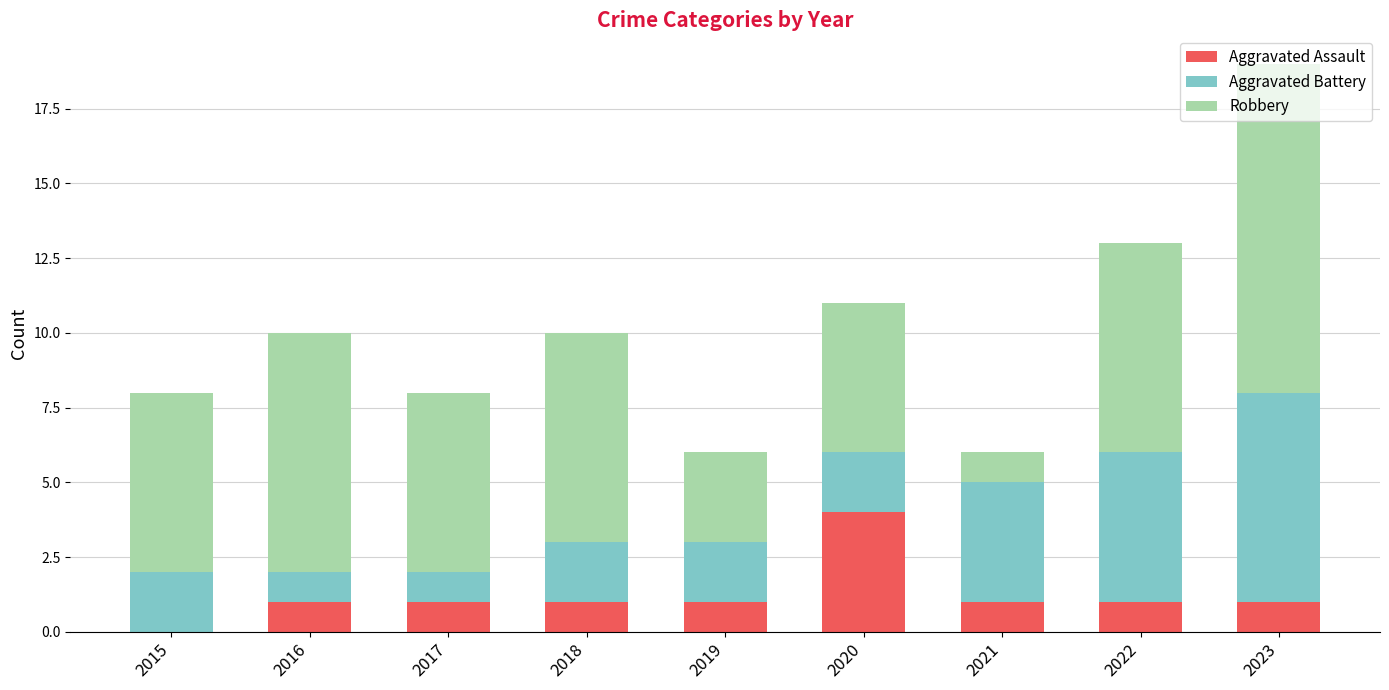

At which category is the sum across all series the highest?

2023